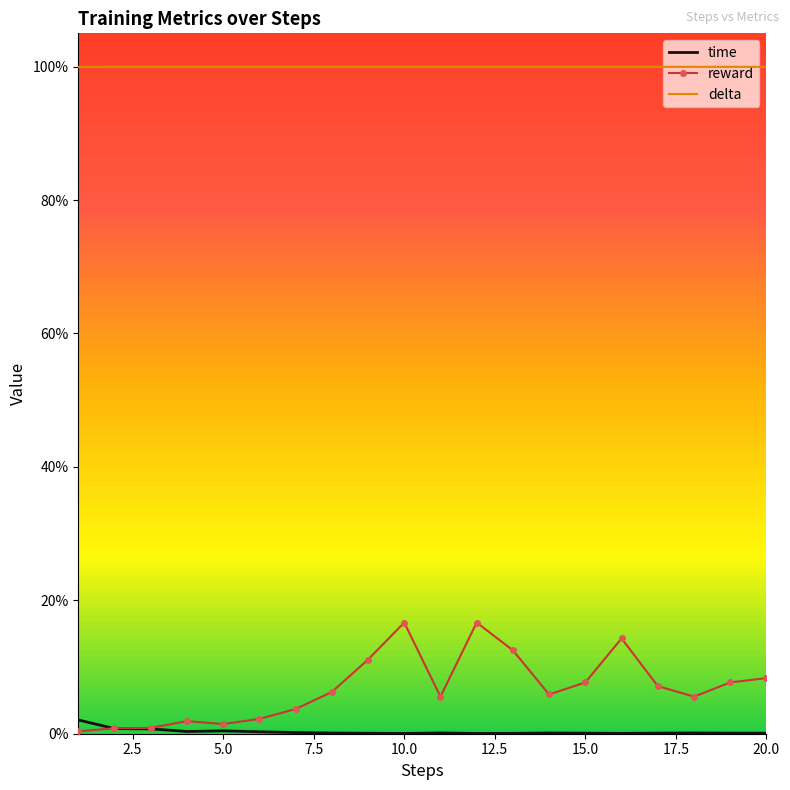

What are all the series names shown in the legend?

time, reward, delta